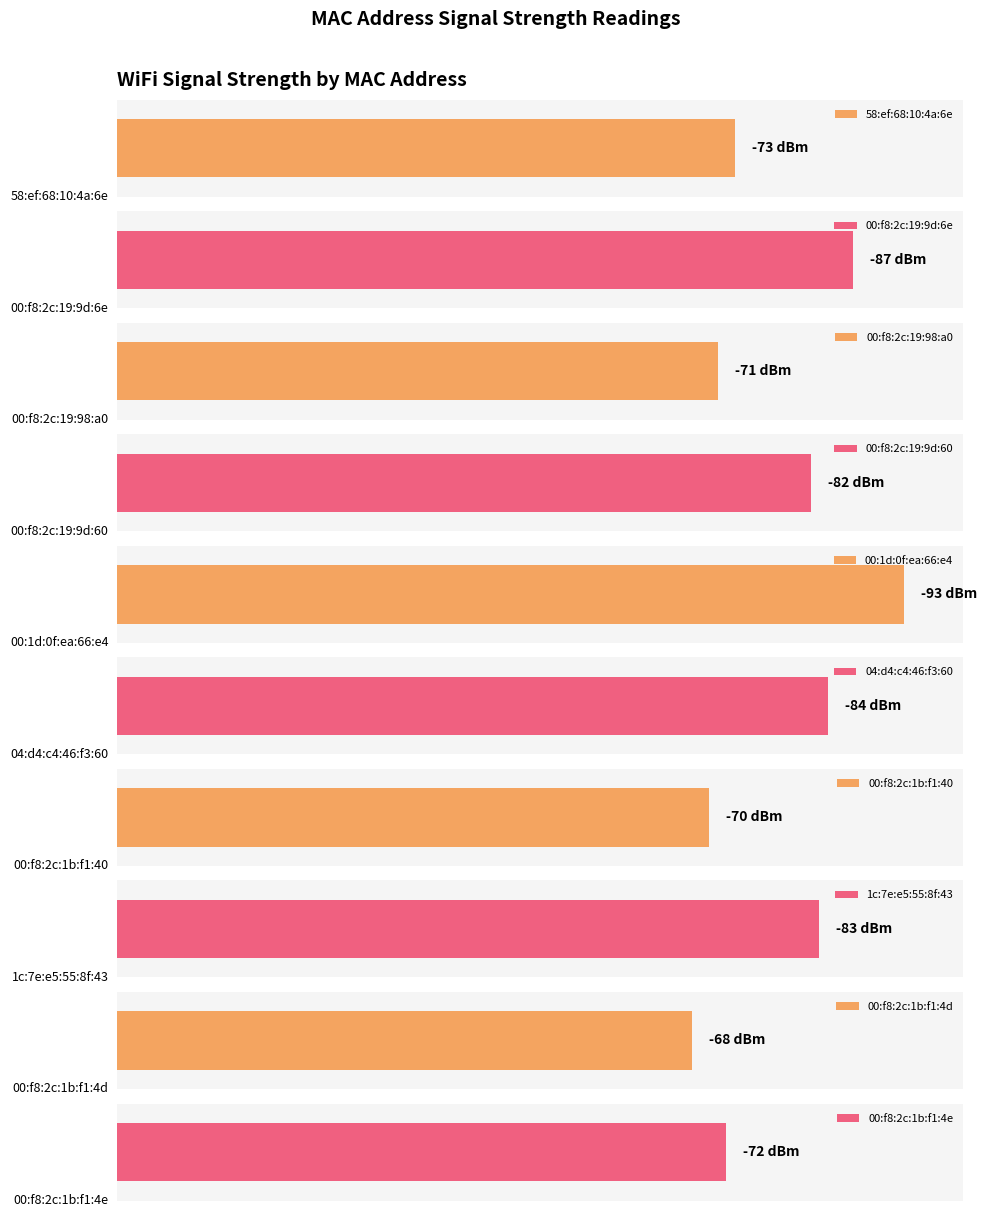

Rank the categories by value from lowest to highest.

00:1d:0f:ea:66:e4, 00:f8:2c:19:9d:6e, 04:d4:c4:46:f3:60, 1c:7e:e5:55:8f:43, 00:f8:2c:19:9d:60, 58:ef:68:10:4a:6e, 00:f8:2c:1b:f1:4e, 00:f8:2c:19:98:a0, 00:f8:2c:1b:f1:40, 00:f8:2c:1b:f1:4d